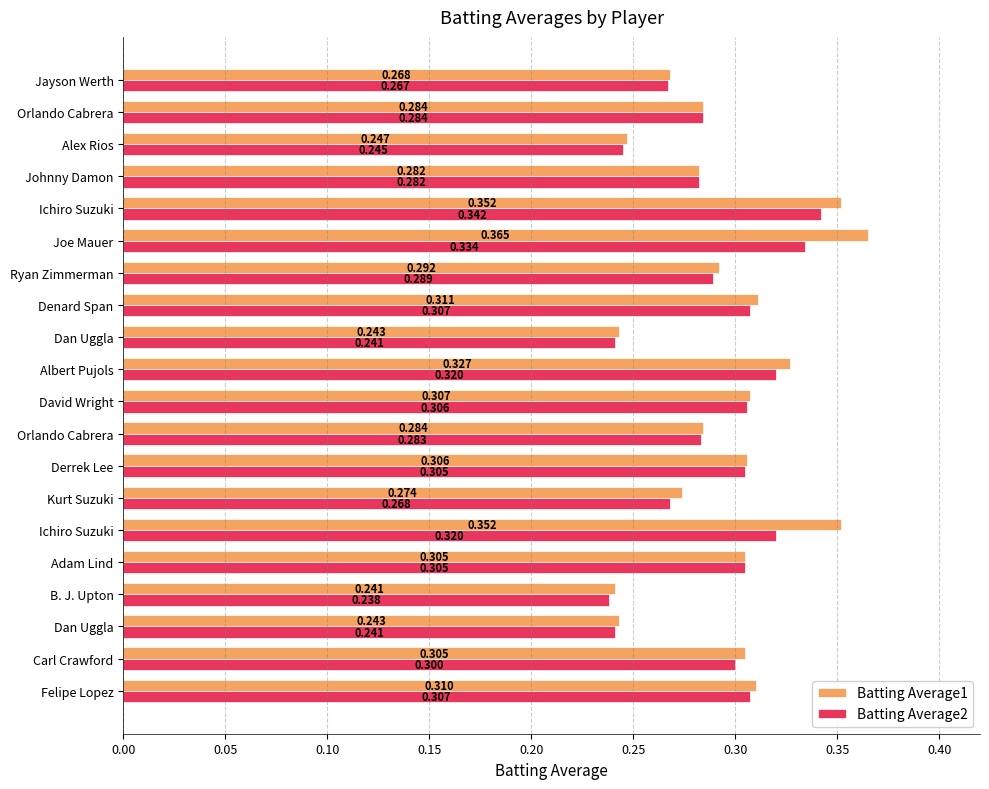

What are all the series names shown in the legend?

Batting Average1, Batting Average2